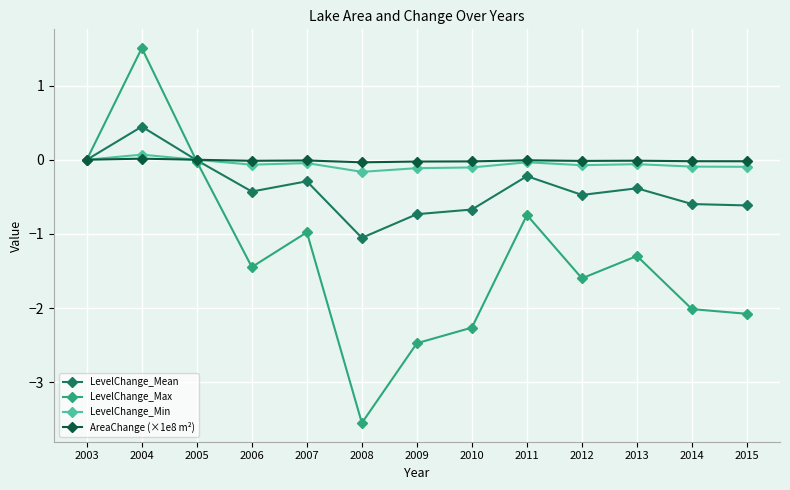

How many series are shown in this chart?

4